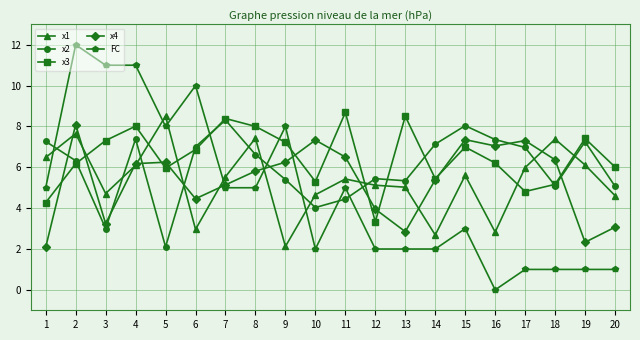

Is this an area chart (filled region under the line)?

No